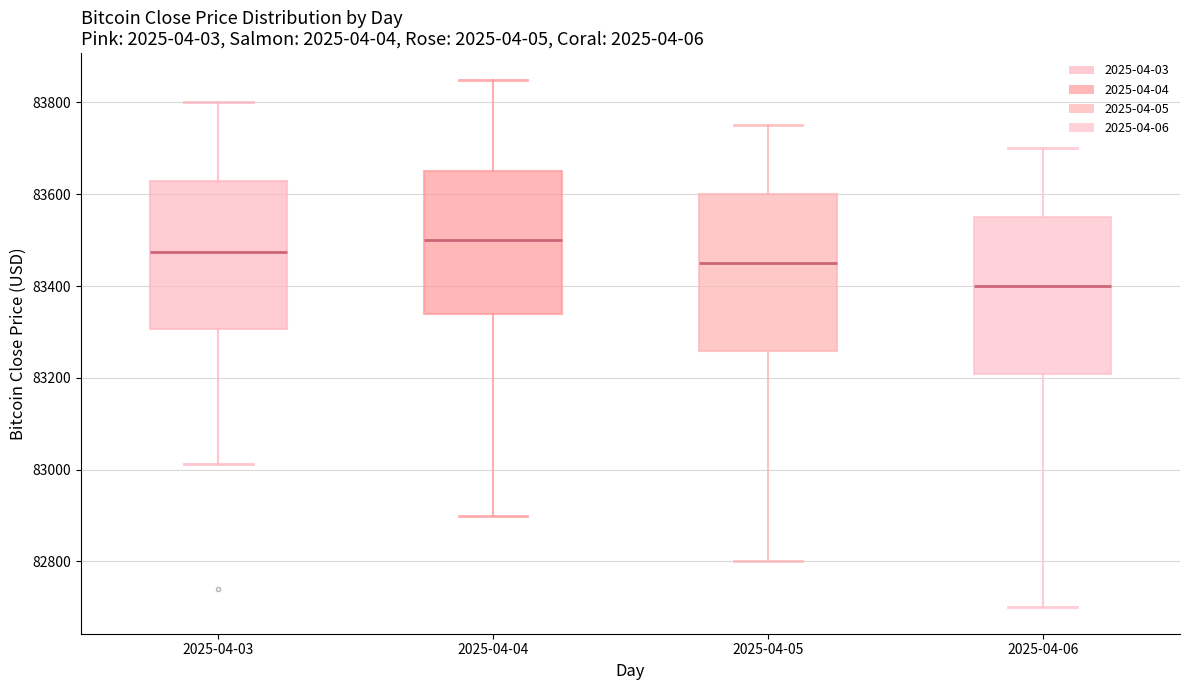

Reading left to right, transcribe this box plot: for each box, give where its median line is, the range the box spans, and where its two whiskers end, as read against the y-axis. The values are not printed on the chart, so give them approximately, as read against the axis.

2025-04-03: median 83480, box 83300 to 83620, whiskers 83020 to 83800
2025-04-04: median 83500, box 83340 to 83660, whiskers 82900 to 83860
2025-04-05: median 83460, box 83260 to 83600, whiskers 82800 to 83760
2025-04-06: median 83400, box 83200 to 83560, whiskers 82700 to 83700